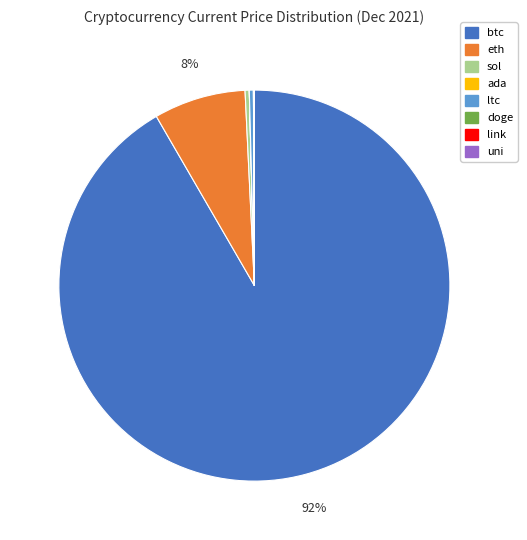

To the nearest percent, what is the difference between the largest and smallest slice percentages?

92%